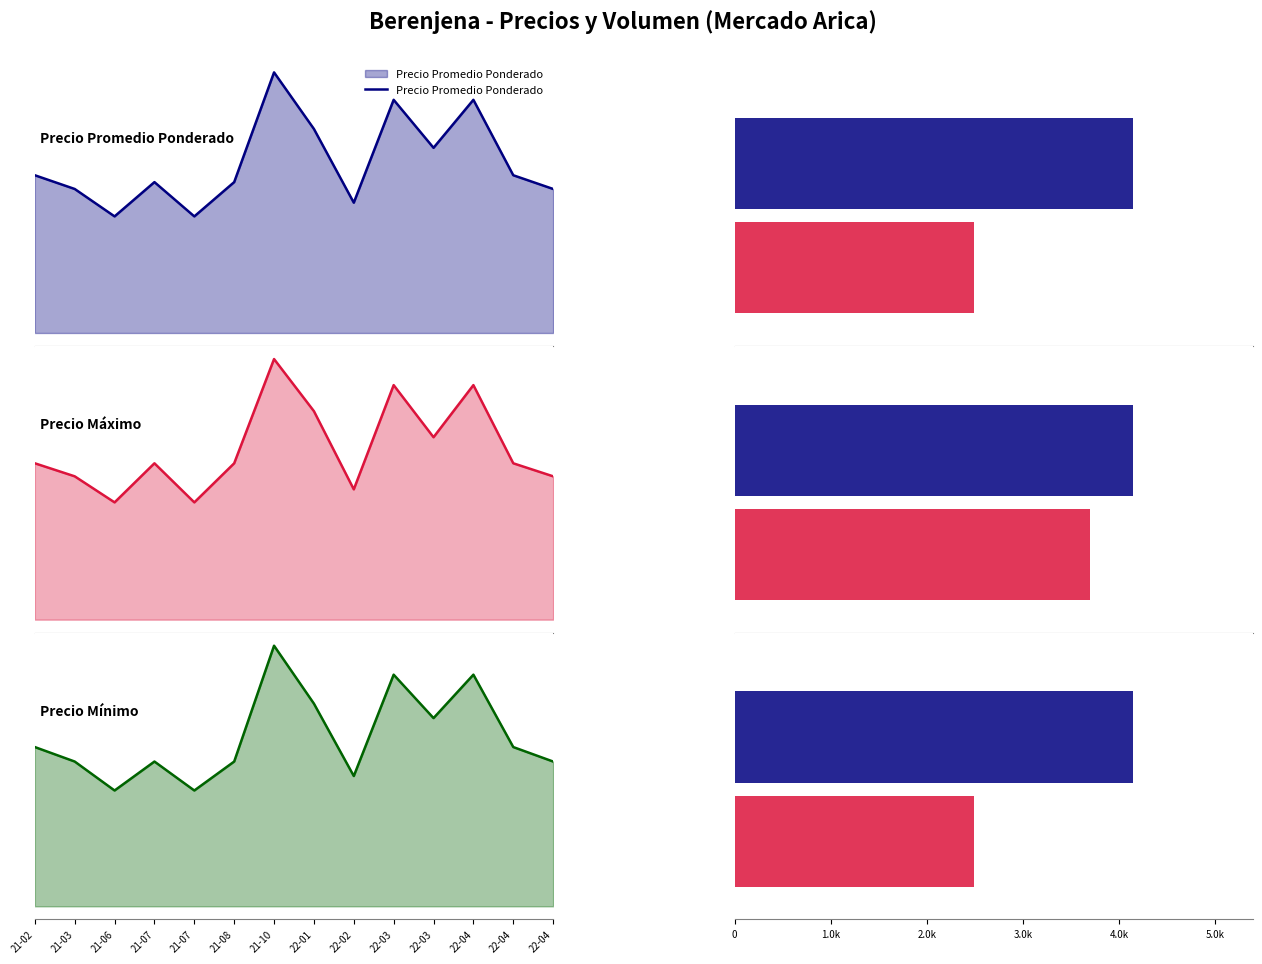

Reading right to left, extract all data points from this chart.

Precio Promedio Ponderado: 22-04=5250	22-04=5750	22-04=8500	22-03=6750	22-03=8500	22-02=4750	22-01=7438	21-10=9500	21-08=5500	21-07=4250	21-07=5500	21-06=4250	21-03=5250	21-02=5750
Precio Máximo: 22-04=5500	22-04=6000	22-04=9000	22-03=7000	22-03=9000	22-02=5000	22-01=8000	21-10=10000	21-08=6000	21-07=4500	21-07=6000	21-06=4500	21-03=5500	21-02=6000
Precio Mínimo: 22-04=5000	22-04=5500	22-04=8000	22-03=6500	22-03=8000	22-02=4500	22-01=7000	21-10=9000	21-08=5000	21-07=4000	21-07=5000	21-06=4000	21-03=5000	21-02=5500